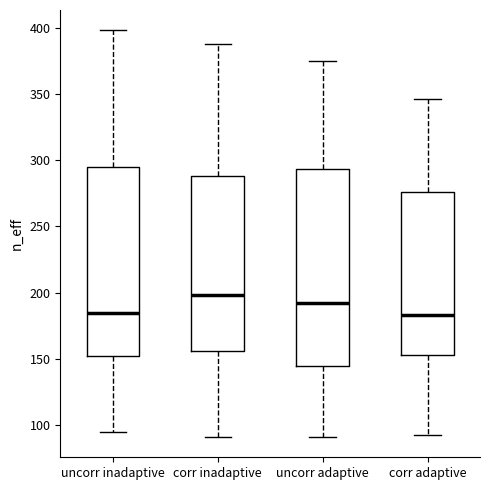

Where is the upper edge of the box for uncorr adaptive on the y-axis? The values are not printed on the chart, so give them approximately, as read against the axis.

295